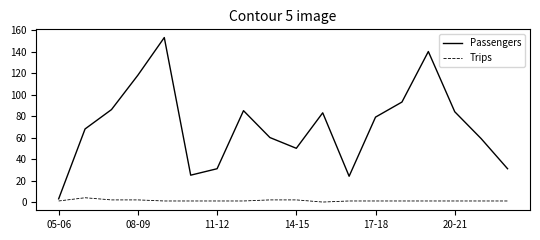

Which series has the largest range (max minus min)?

Passengers